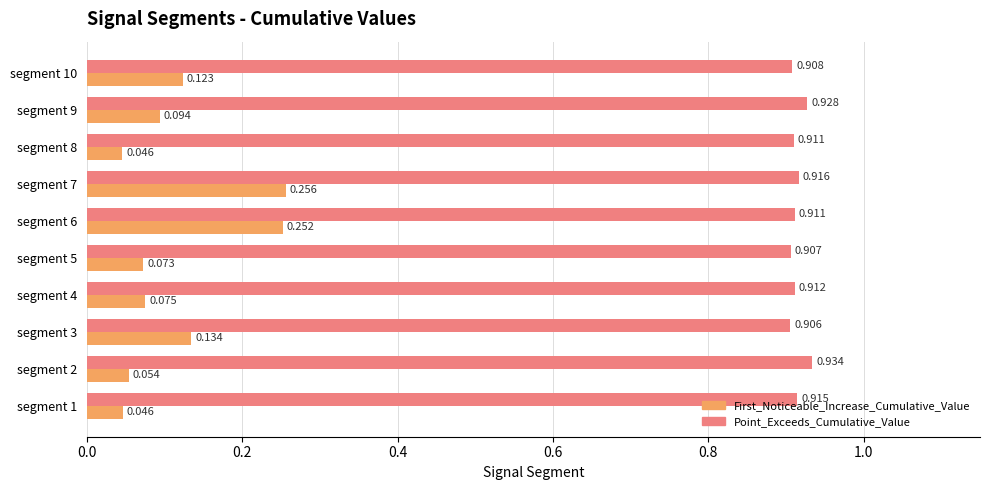

Which series has the largest total across all categories?

Point_Exceeds_Cumulative_Value